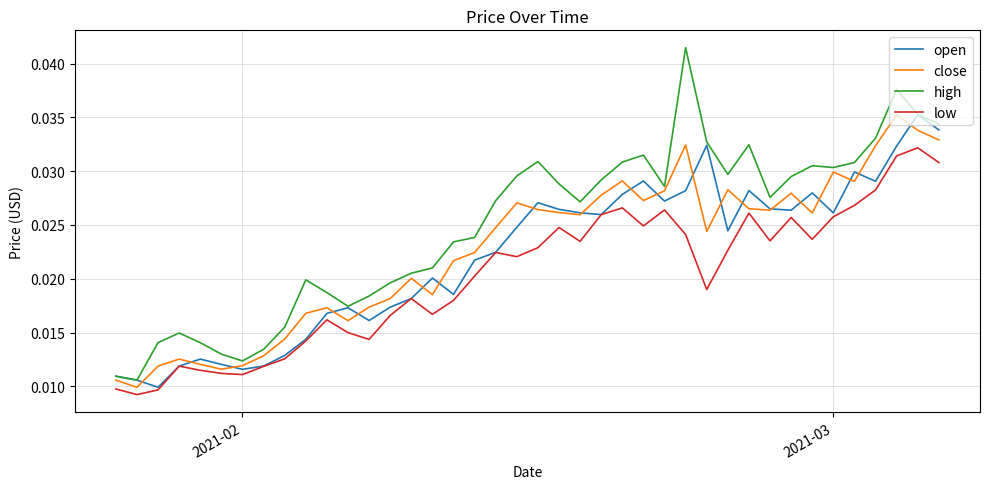

Which series has the largest total across all categories?

high